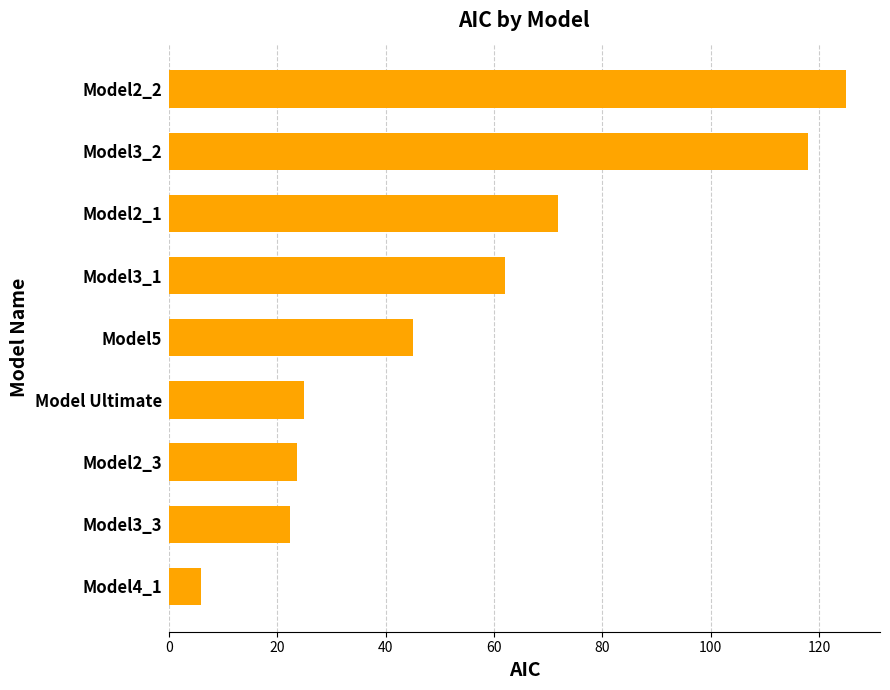

At which label is the value closest to 65?

Model3_1